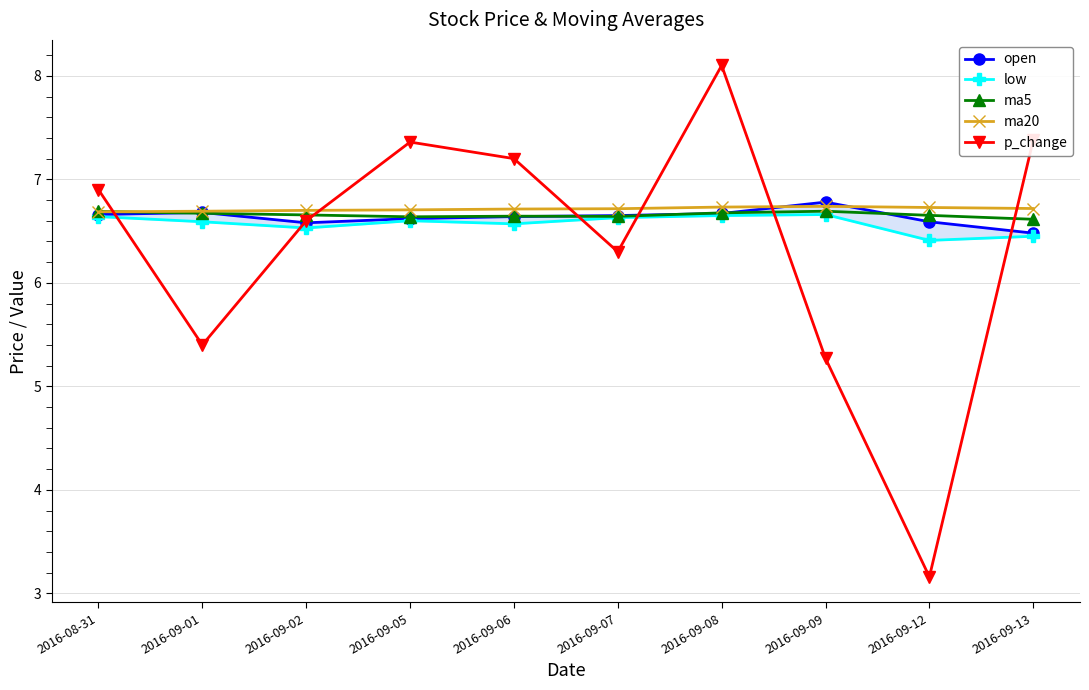

What is the sum of the low values at 2016-08-31 and 2016-09-09?

13.3